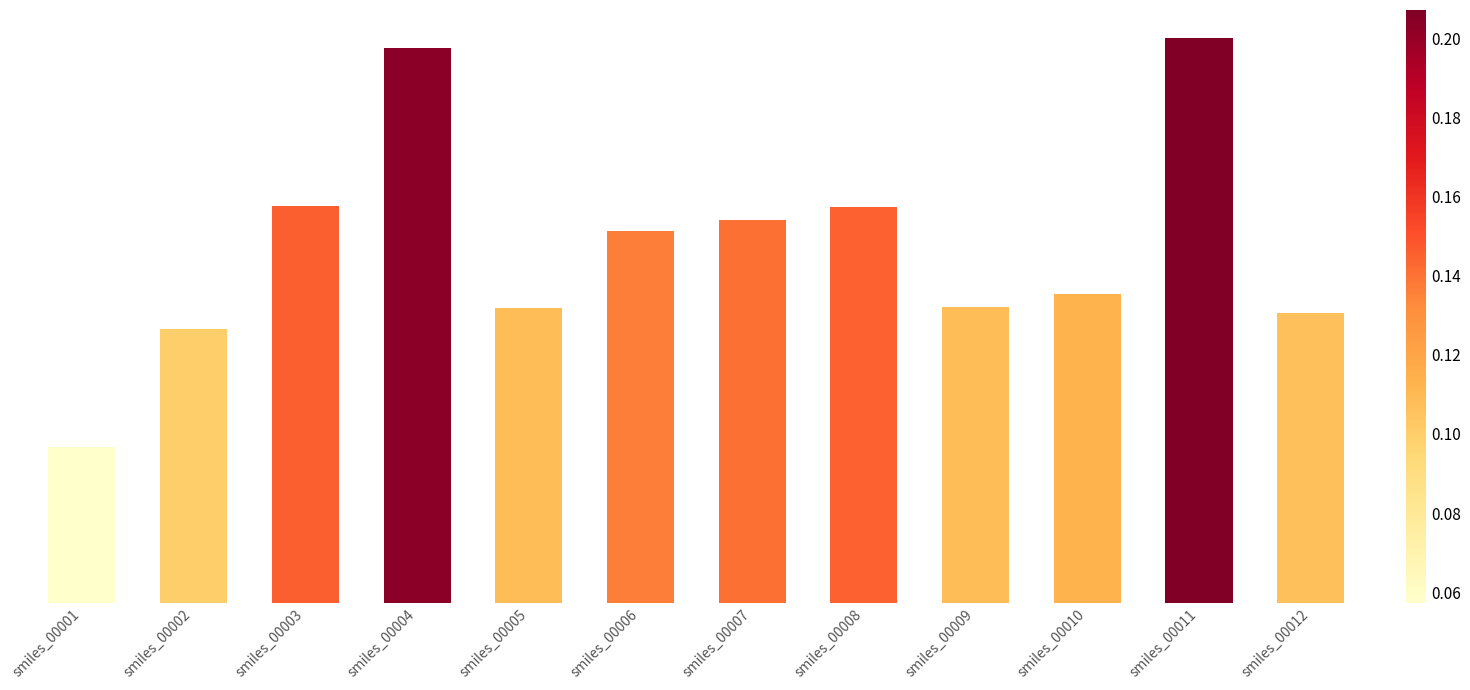

At which category does the chart reach its minimum across all series?

smiles_00001